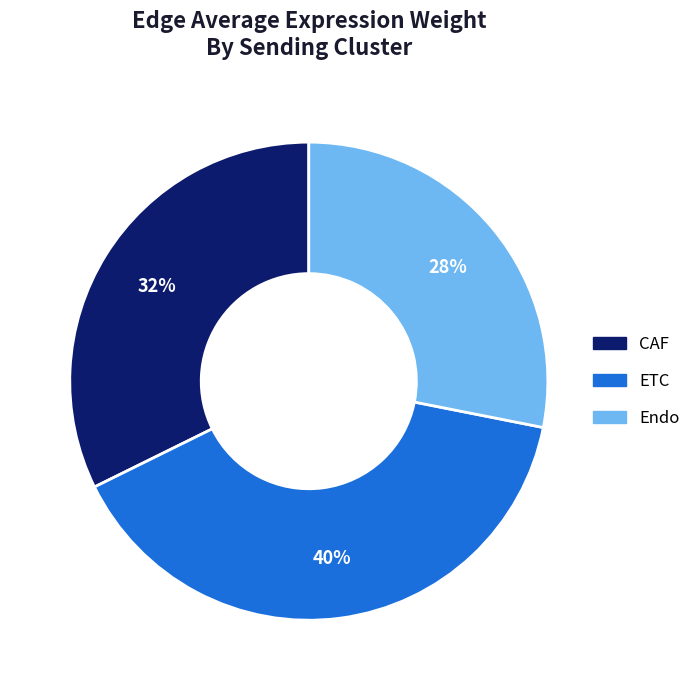

To the nearest percent, what portion does Endo represent?

28%